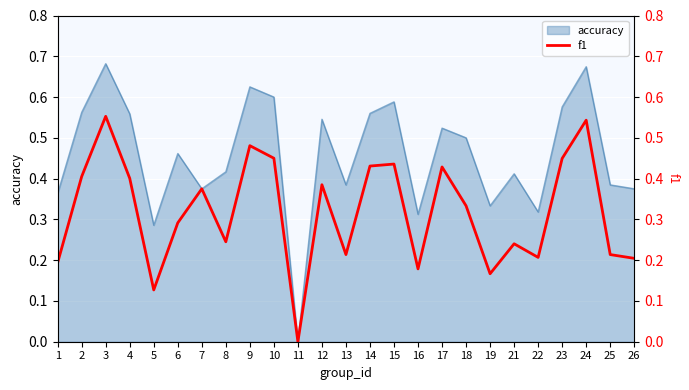

What is the average value?

0.3